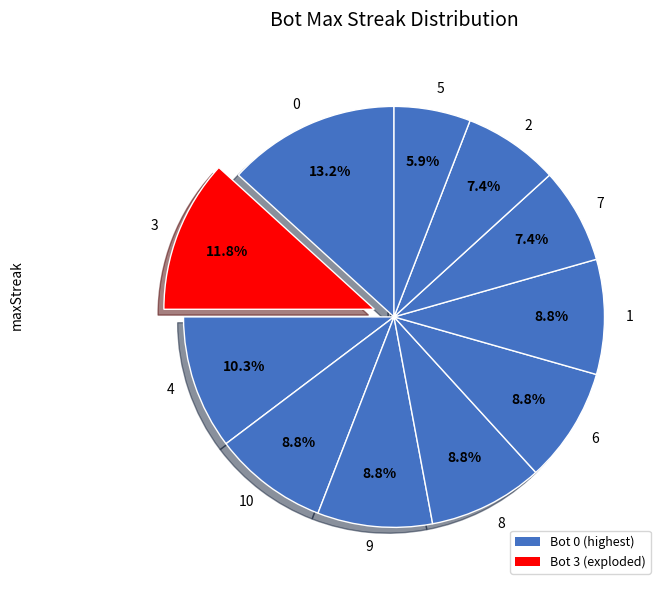

How many slices are in this pie chart?

11